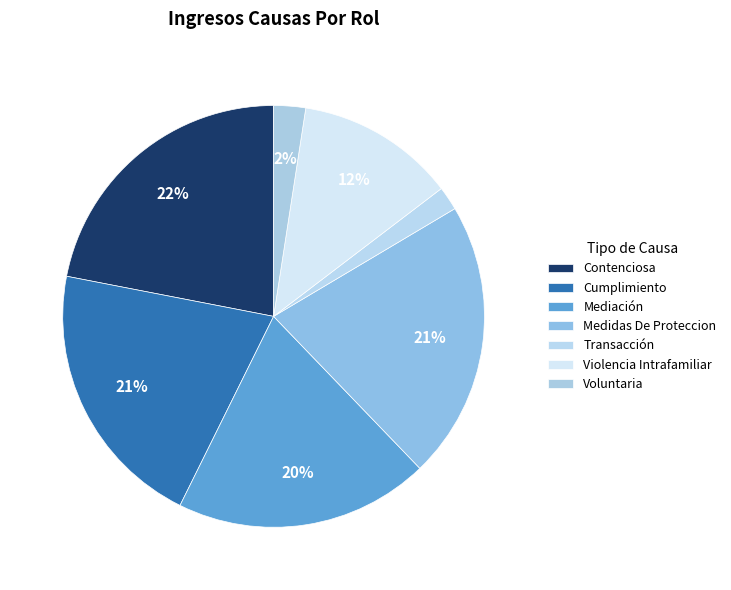

What percentage do Cumplimiento and Voluntaria together represent?

23.2%